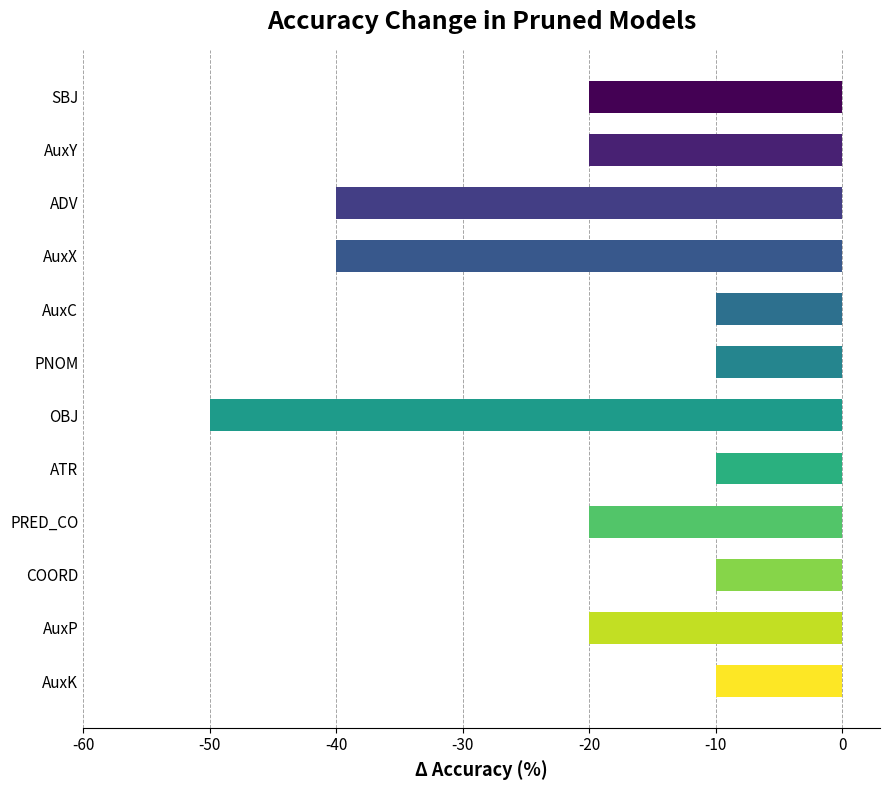

Are the bars horizontal?

Yes